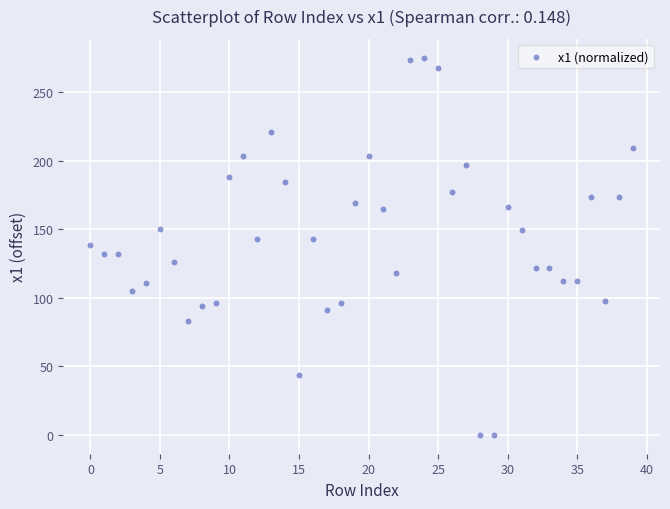

How many data points are displayed?

40